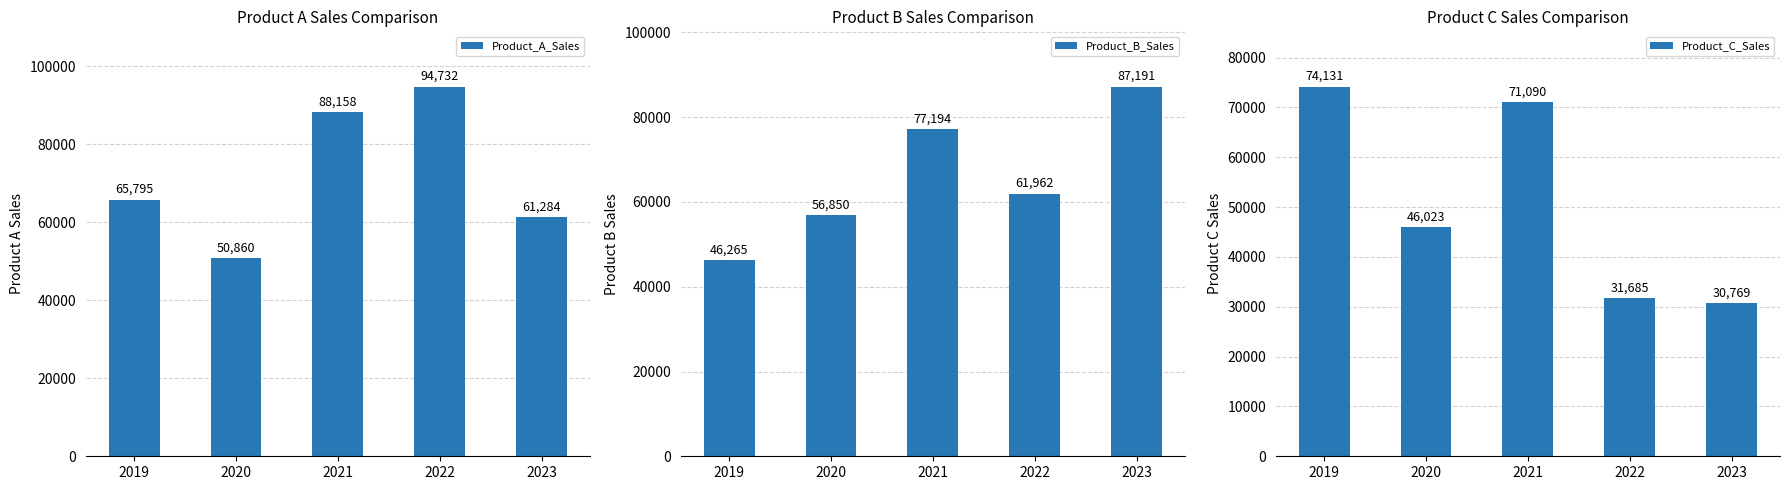

Rank the series by their maximum value, from highest to lowest.

Product_A_Sales, Product_B_Sales, Product_C_Sales